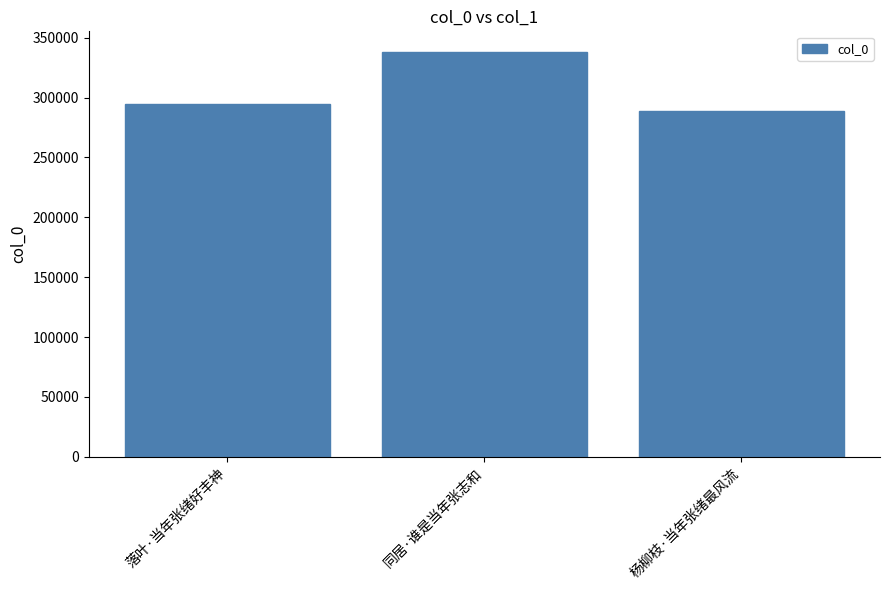

Rank the categories by value from highest to lowest.

同居·谁是当年张志和, 落叶·当年张绪好丰神, 杨柳枝·当年张绪最风流